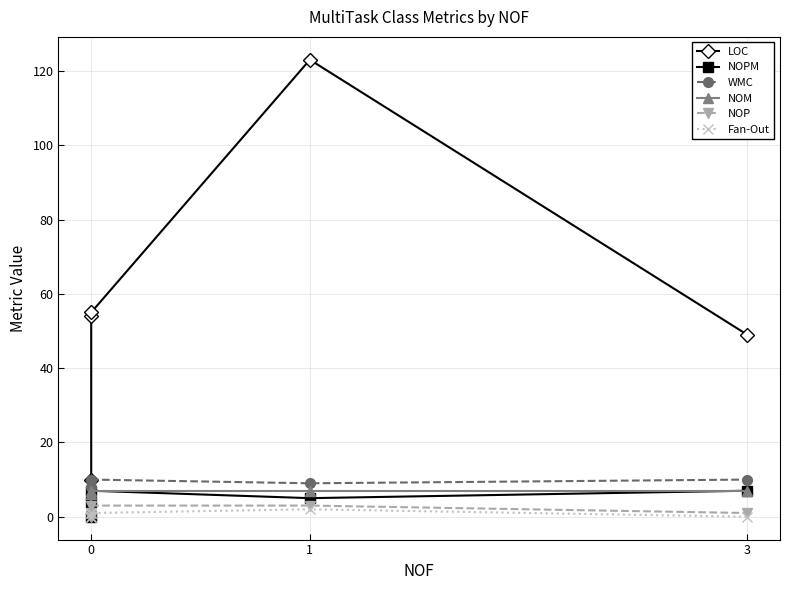

How many series are shown in this chart?

6